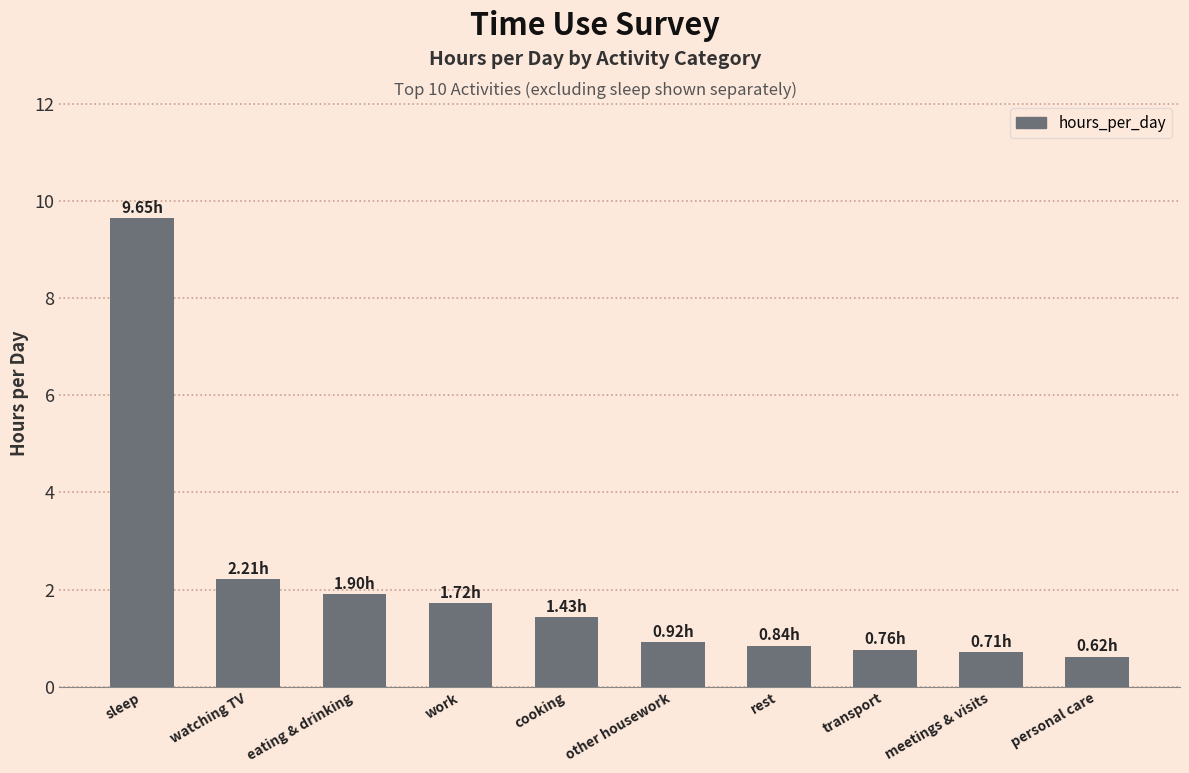

Where does the data first go above 1?

sleep